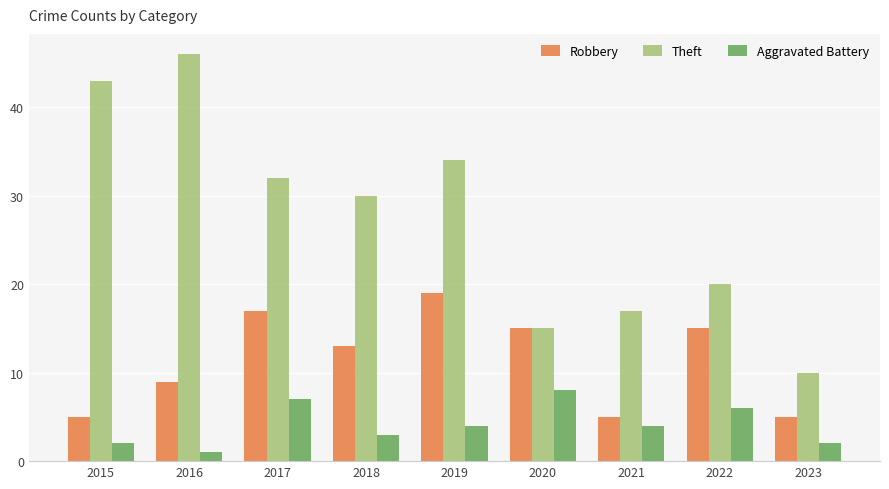

True or false: Theft has a value of 59 at 2019.

False